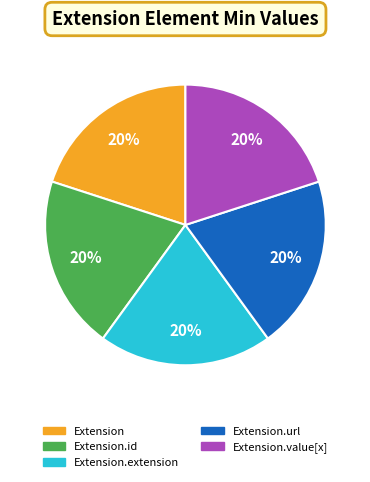

To the nearest percent, what is the average slice percentage?

20%